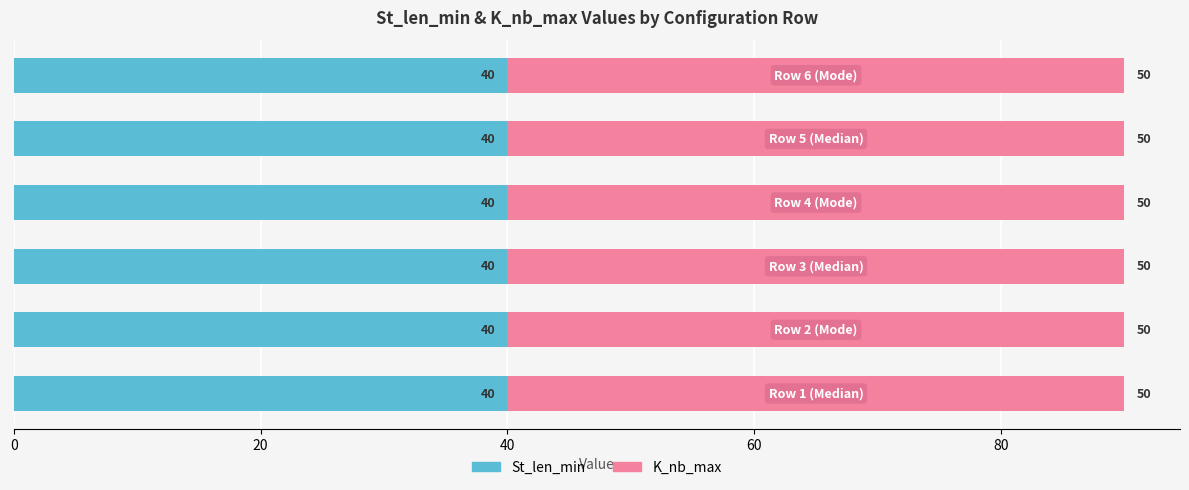

What is the average value of the St_len_min series?

40